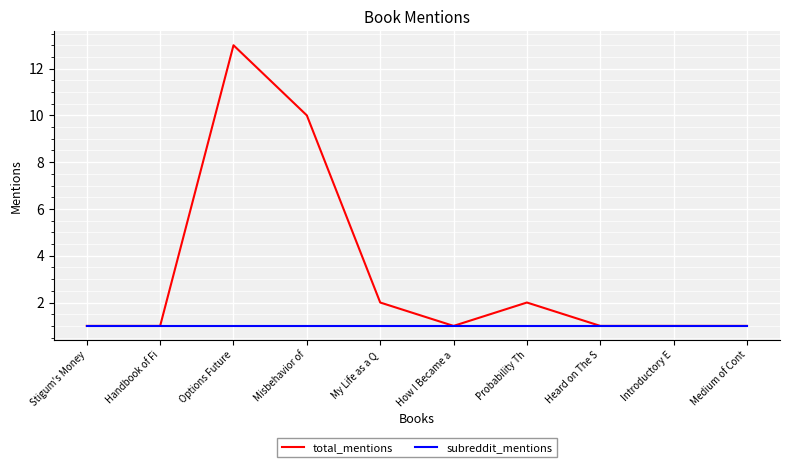

Which series has the widest spread of values?

total_mentions